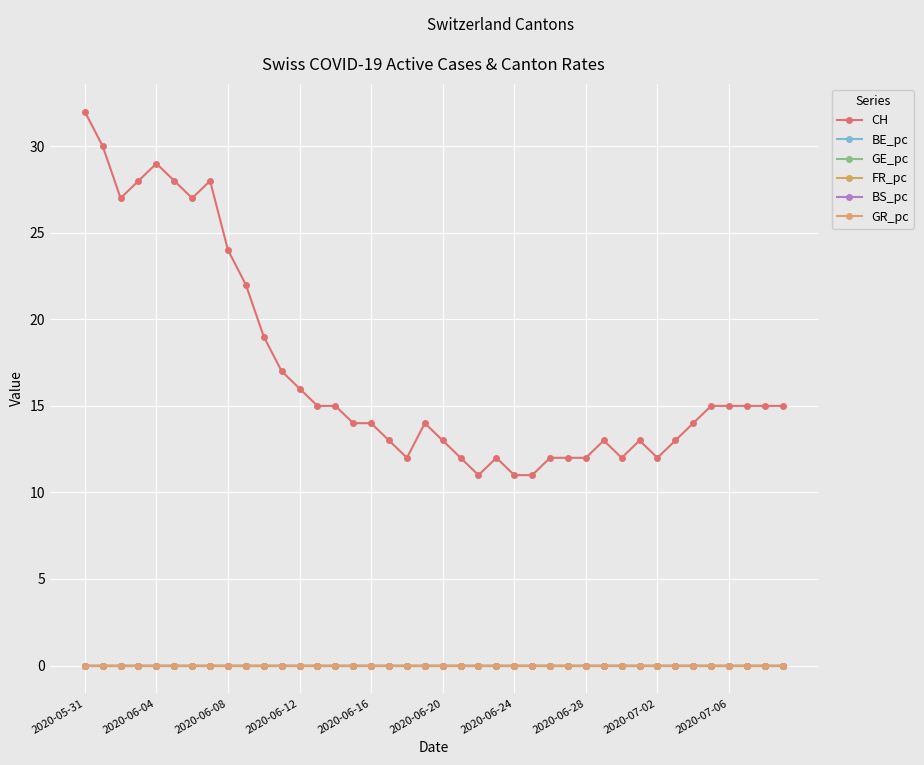

Is this an area chart (filled region under the line)?

No